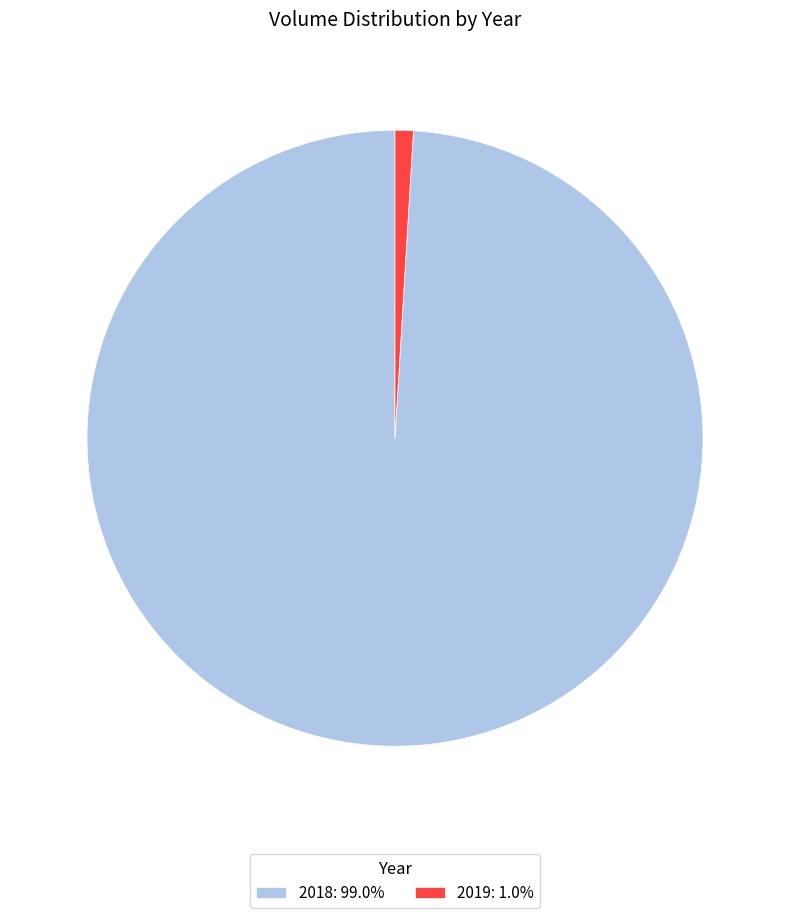

Do 2019: 1.0% and 2018: 99.0% together represent more than half of the pie?

Yes